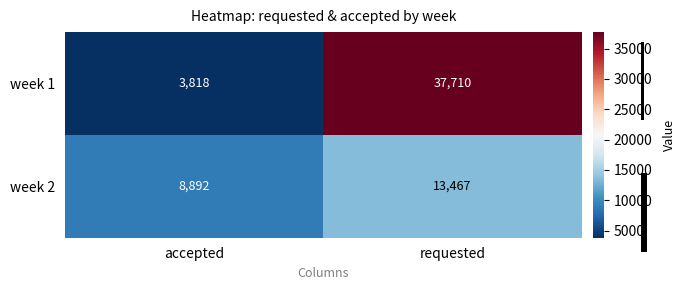

What is the difference between the maximum and minimum values in the week 1 series?

33892